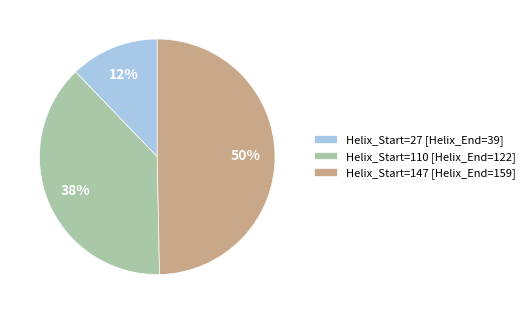

How many slices are in this pie chart?

3